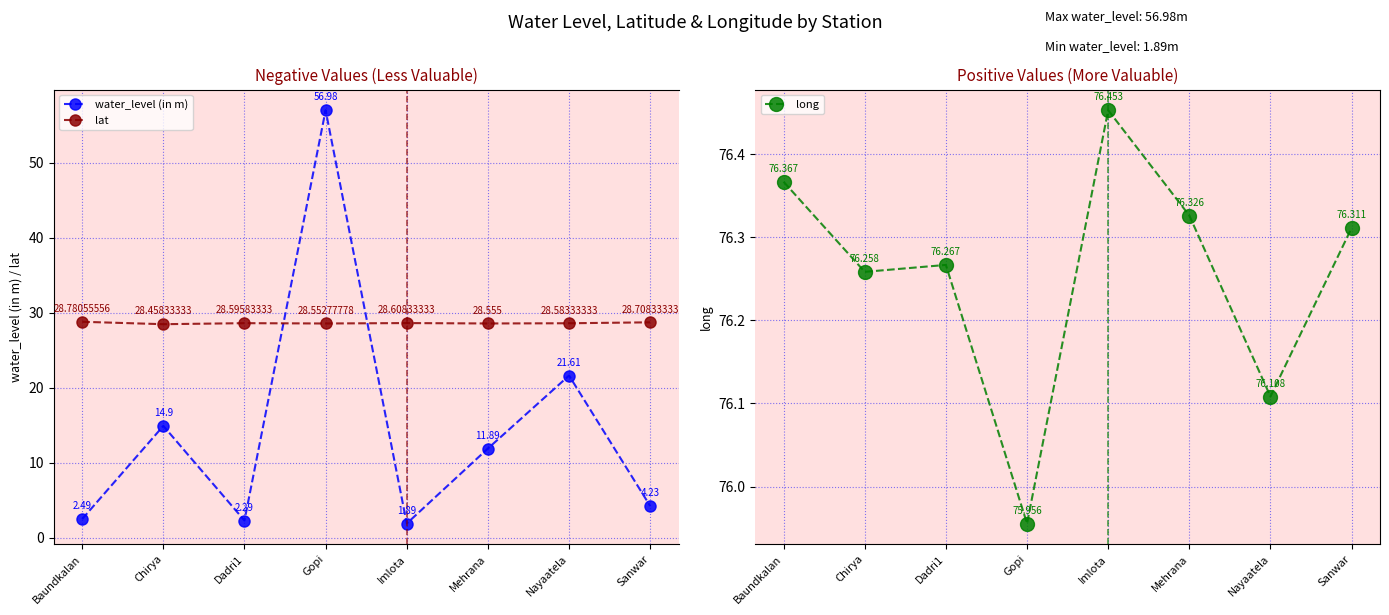

What is the spread (max minus min) of values at Imlota?

74.6